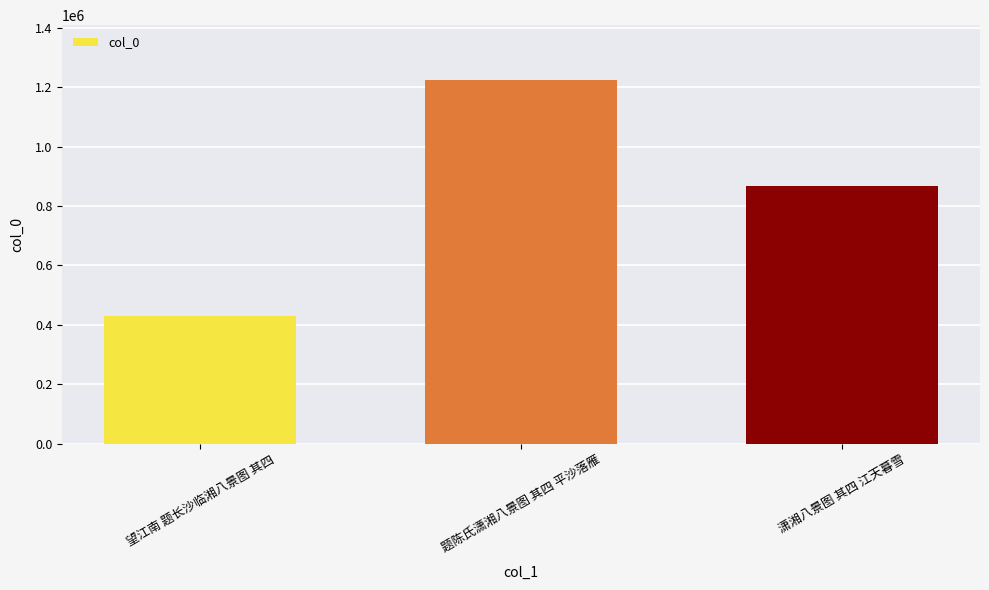

How many values are below 868456?

1